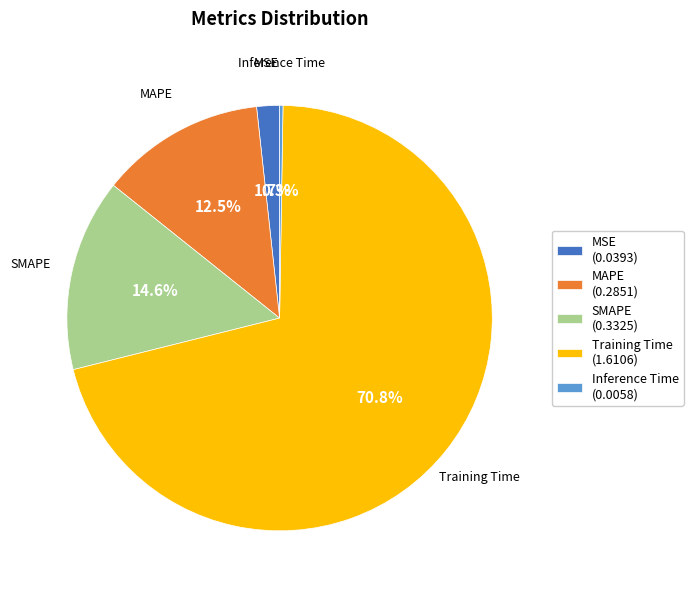

Which has a higher value, Training Time or MSE?

Training Time